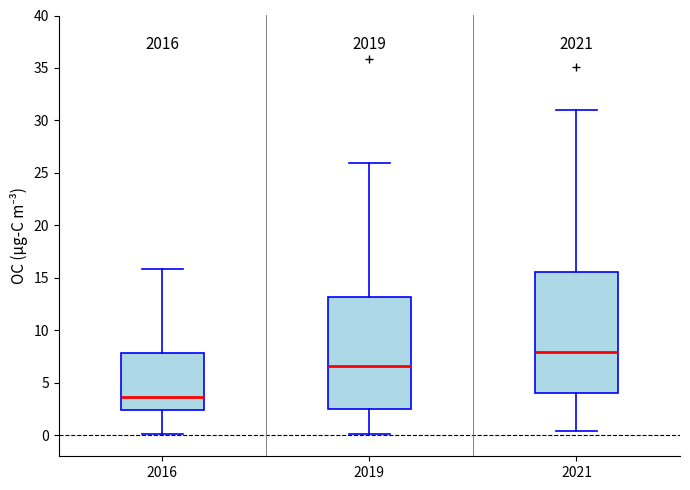

Which box's median line is the highest?

2021